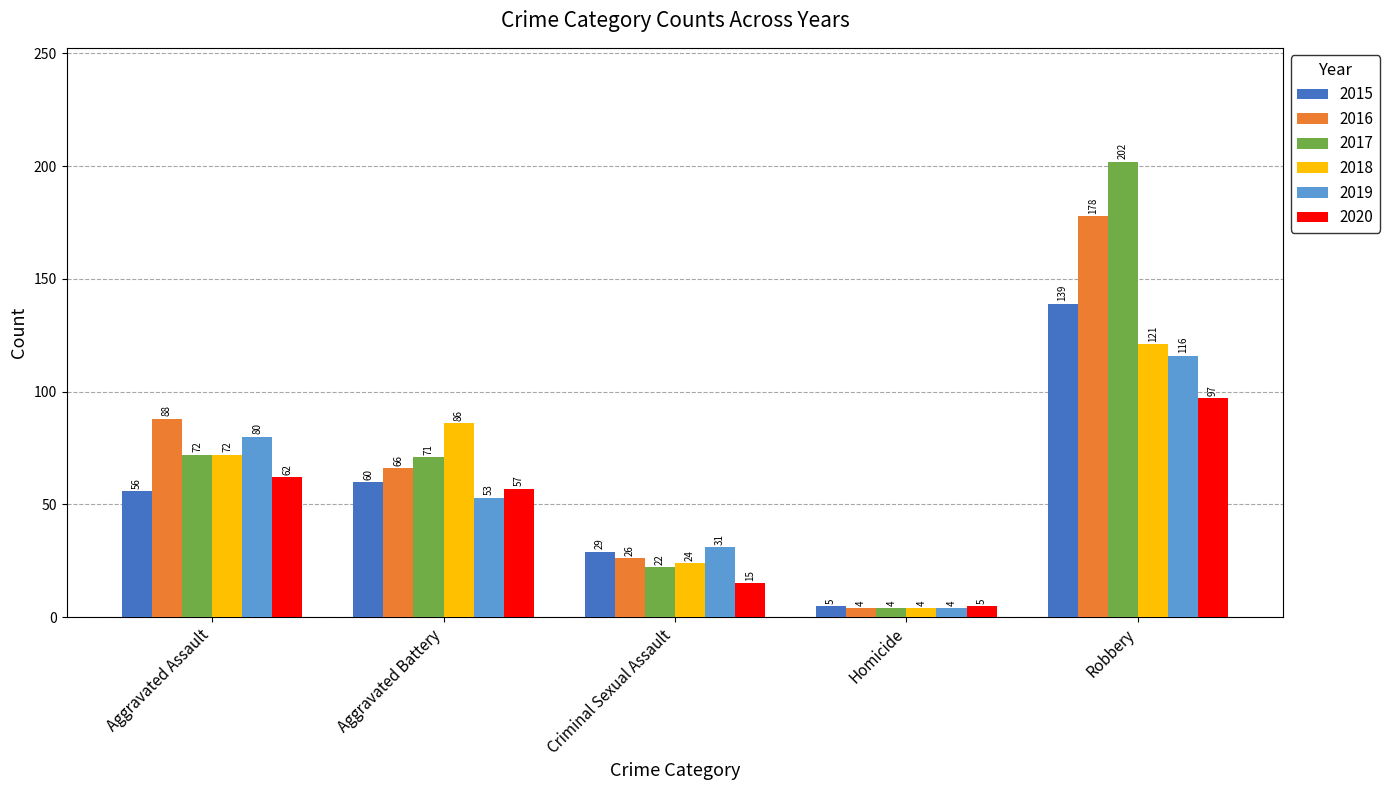

What is the average value of the 2017 series?

74